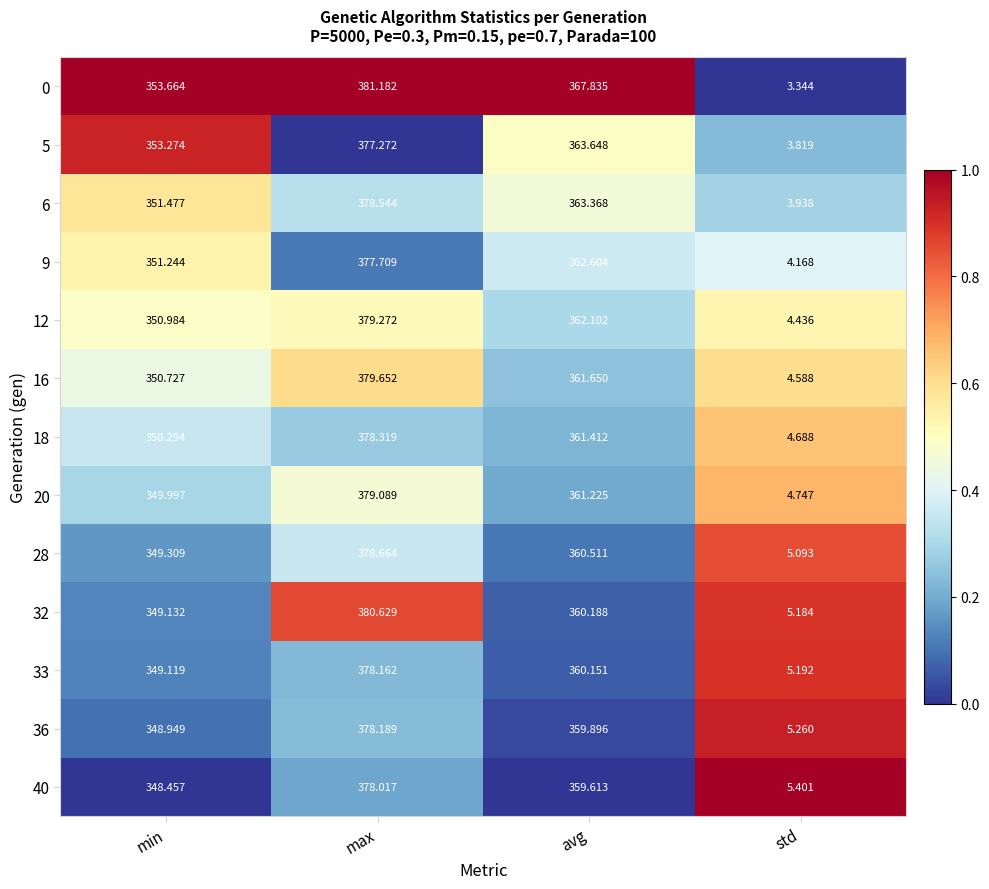

How many values in the 36 series exceed 359?

2